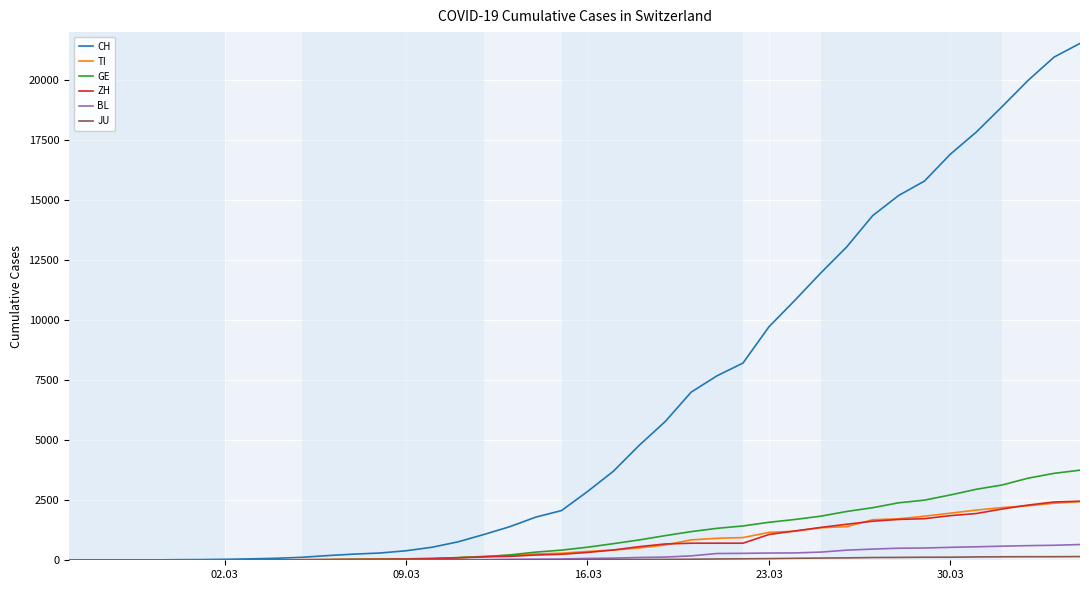

Which series has the largest total across all categories?

CH